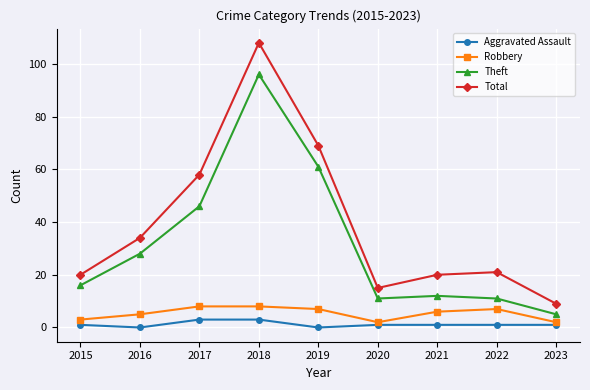

List the series in order of their peak value, highest first.

Total, Theft, Robbery, Aggravated Assault